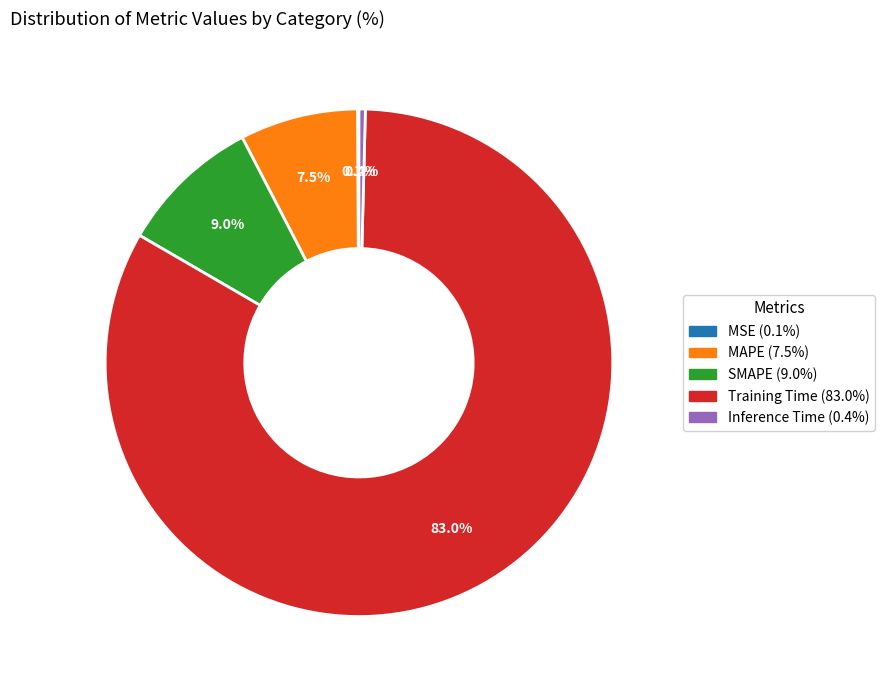

Does any single category account for the majority?

Yes